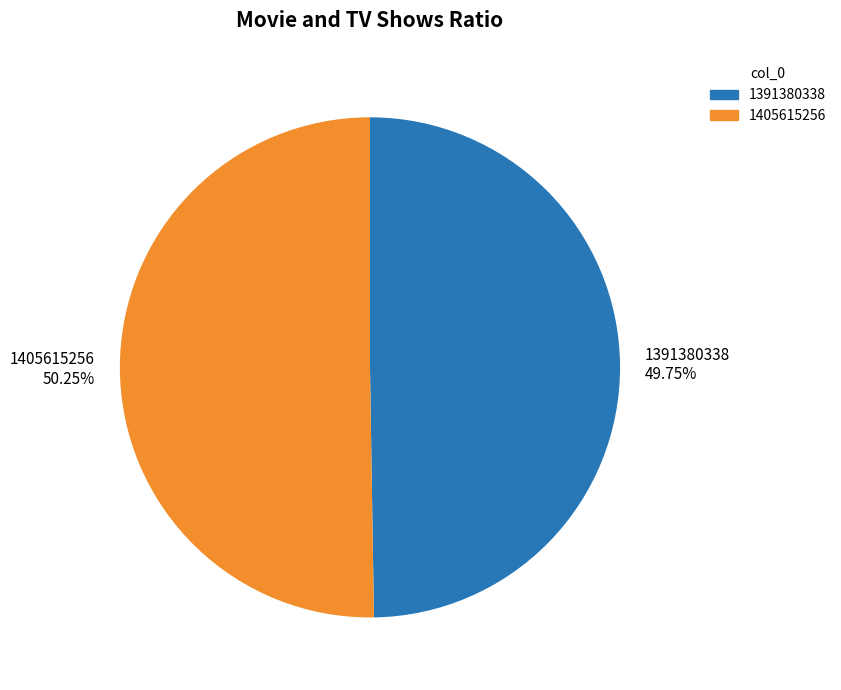

To the nearest percent, what is the average slice percentage?

50%